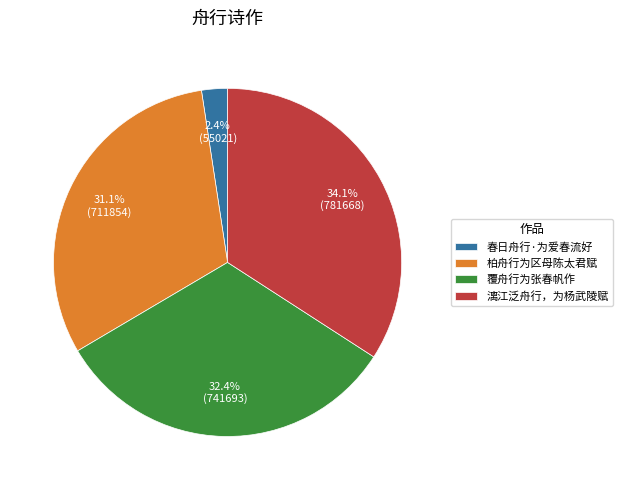

Rank the categories by value from highest to lowest.

漓江泛舟行，为杨武陵赋, 覆舟行为张春帆作, 柏舟行为区母陈太君赋, 春日舟行·为爱春流好